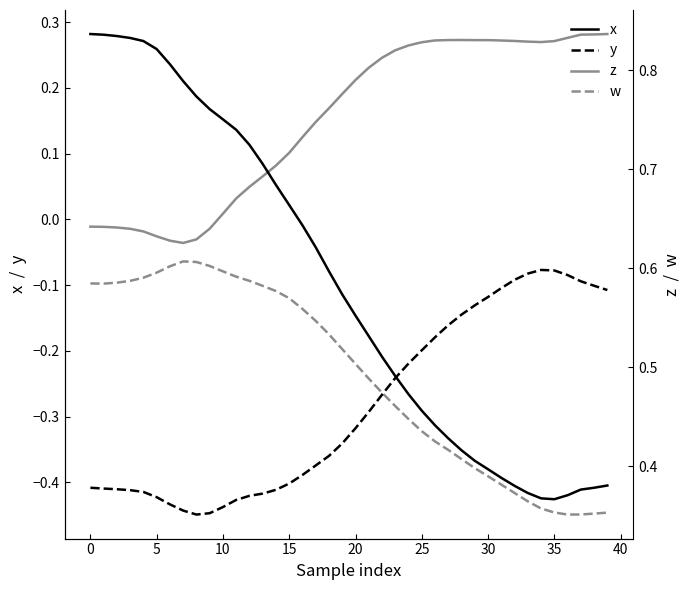

Is it true that x equals -0.2 at 29?

False